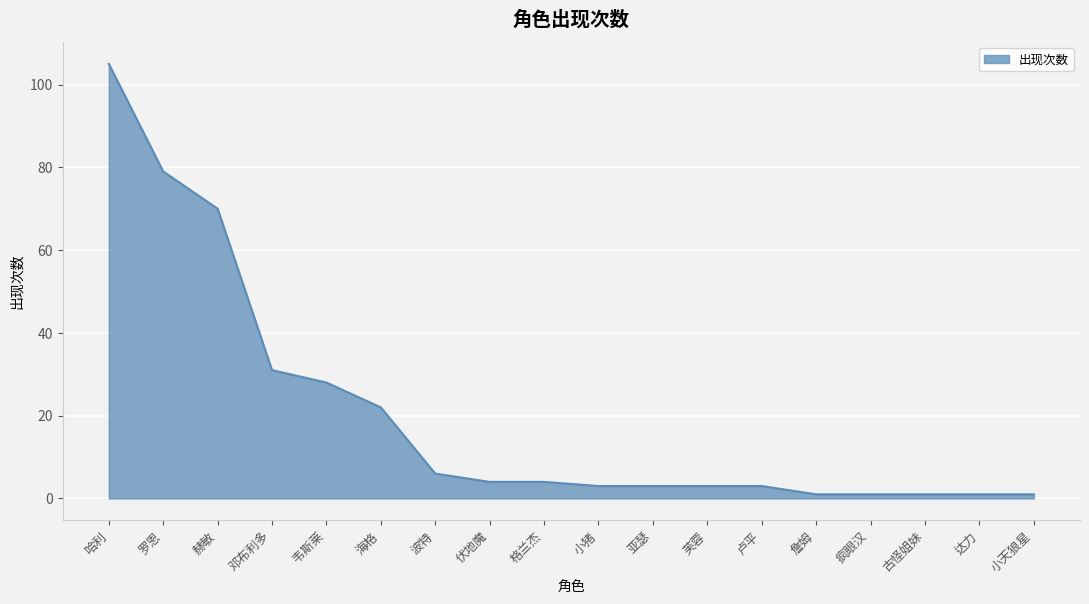

Reading left to right, transcribe all the data shown in this chart.

哈利=105	罗恩=79	赫敏=70	邓布利多=31	韦斯莱=28	海格=22	波特=6	伏地魔=4	格兰杰=4	小猪=3	亚瑟=3	芙蓉=3	卢平=3	詹姆=1	疯眼汉=1	古怪姐妹=1	达力=1	小天狼星=1